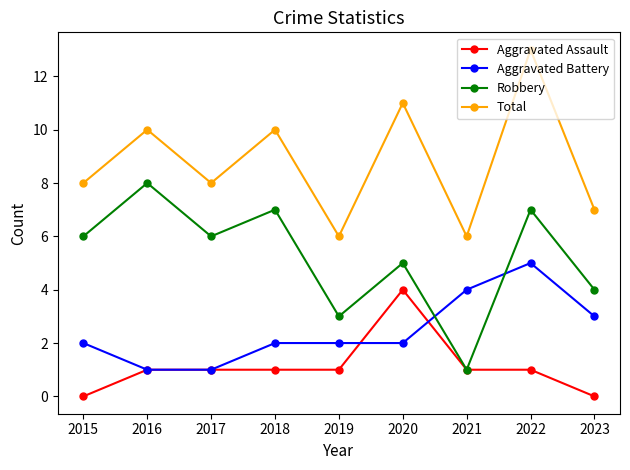

Reading left to right, list all the values displayed in this chart.

Aggravated Assault: 2015=0	2016=1	2017=1	2018=1	2019=1	2020=4	2021=1	2022=1	2023=0
Aggravated Battery: 2015=2	2016=1	2017=1	2018=2	2019=2	2020=2	2021=4	2022=5	2023=3
Robbery: 2015=6	2016=8	2017=6	2018=7	2019=3	2020=5	2021=1	2022=7	2023=4
Total: 2015=8	2016=10	2017=8	2018=10	2019=6	2020=11	2021=6	2022=13	2023=7